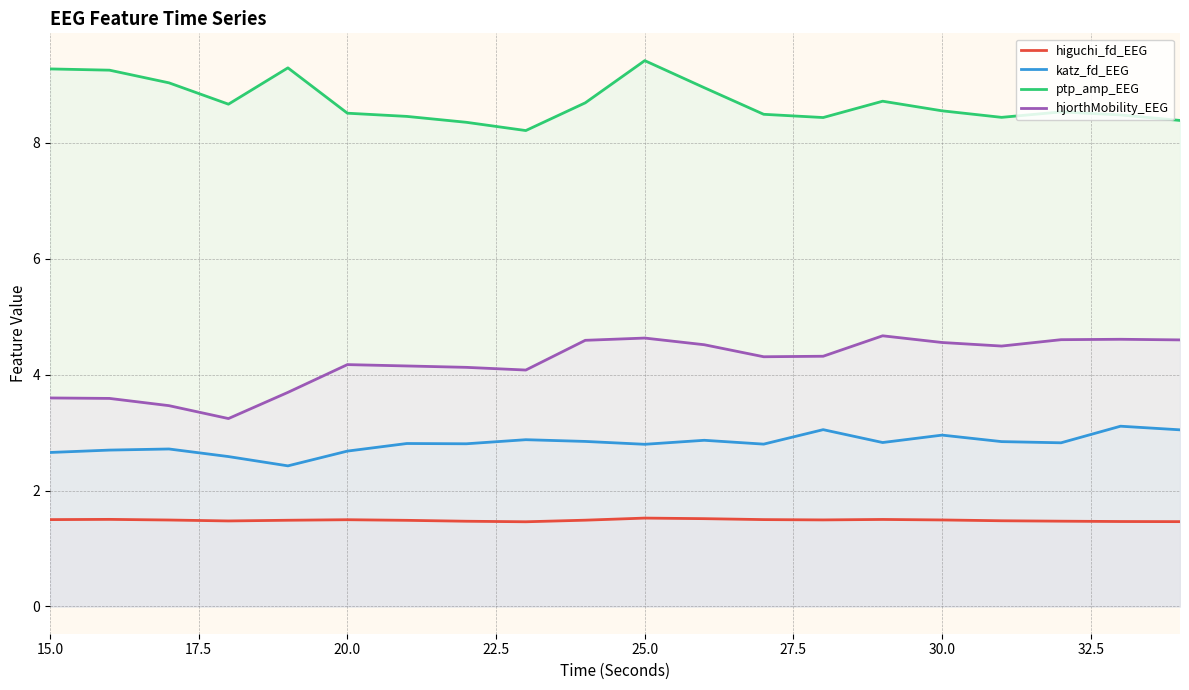

True or false: hjorthMobility_EEG and ptp_amp_EEG cross at least once.

False